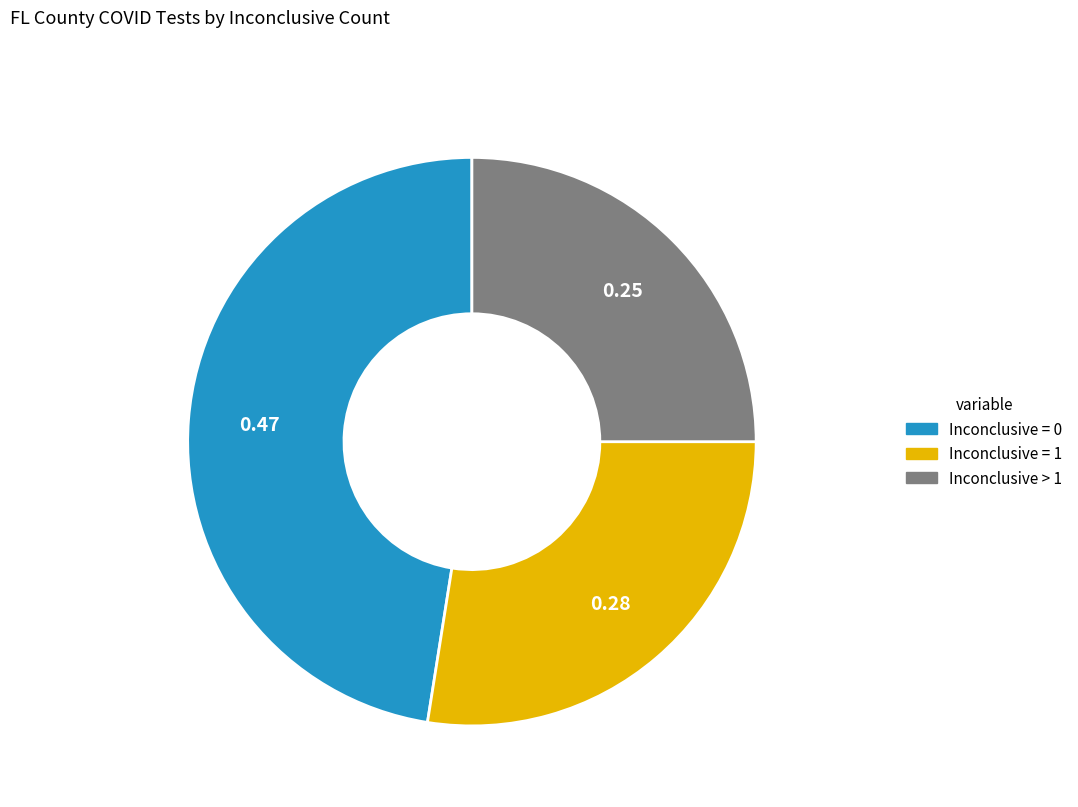

Do Inconclusive > 1 and Inconclusive = 1 together represent more than half of the pie?

Yes